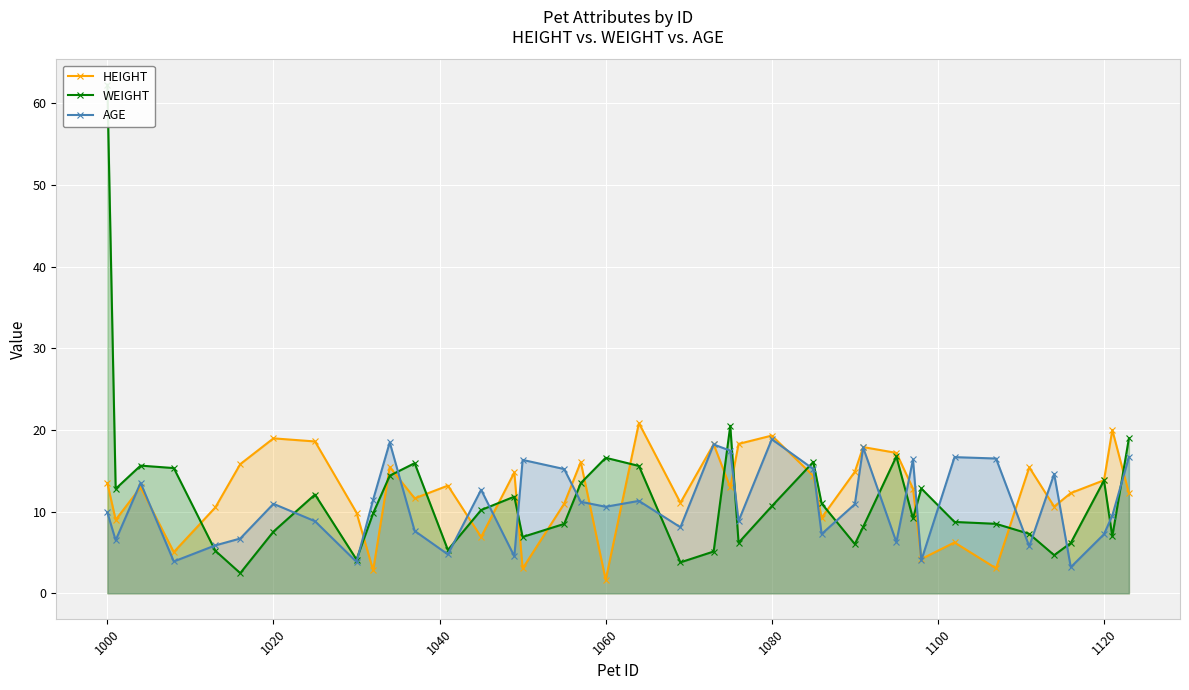

Is it true that AGE equals 2.7 at 1060?

False